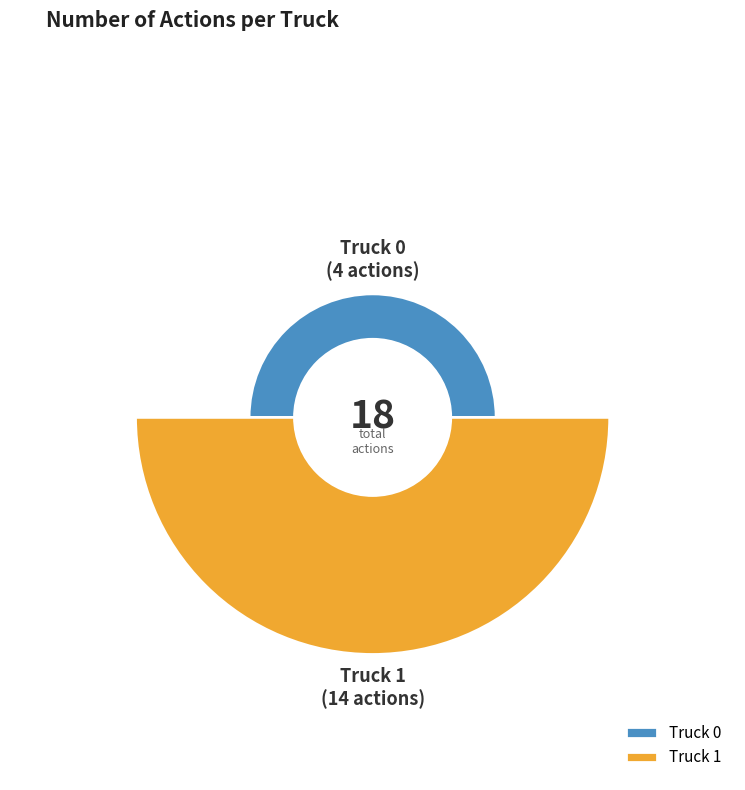

What is the largest slice in the pie chart?

Truck 1